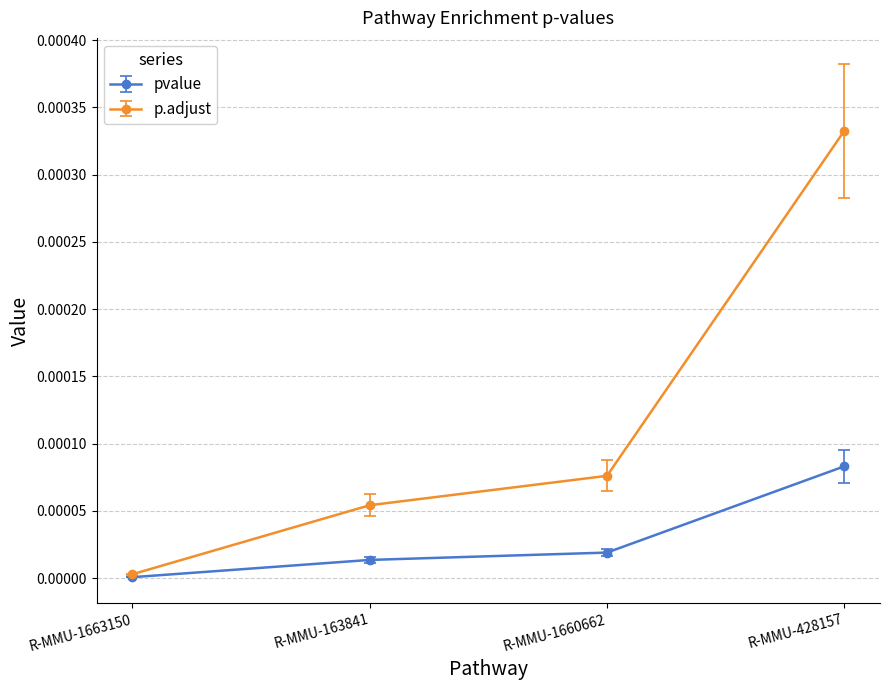

List the series in order of their overall mean, highest first.

p.adjust, pvalue